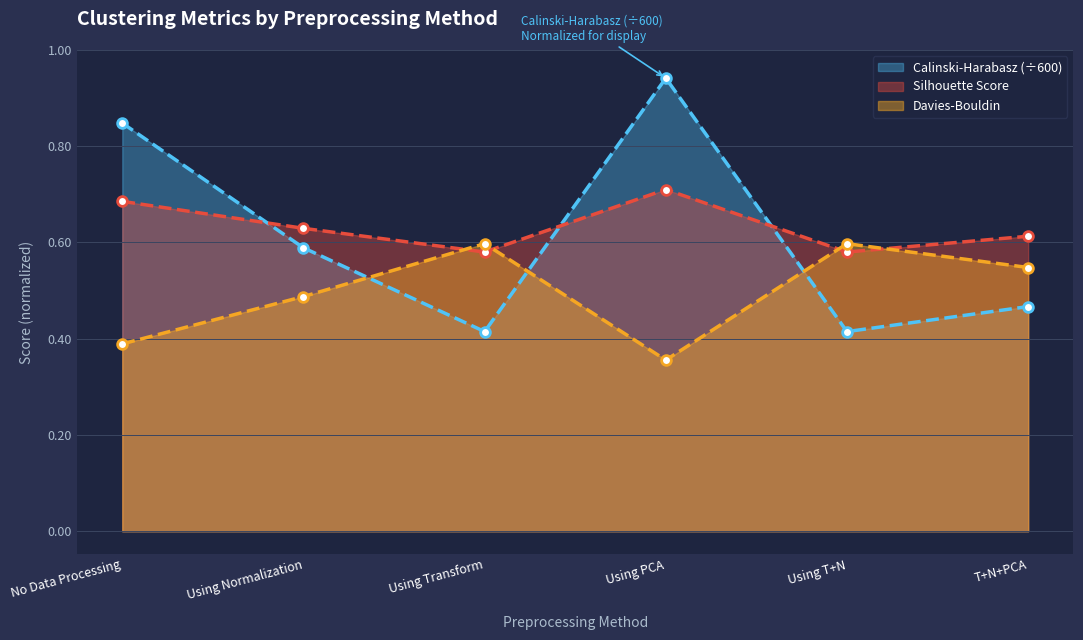

What is the sum of the Davies-Bouldin values at Using Transform and No Data Processing?

1.0